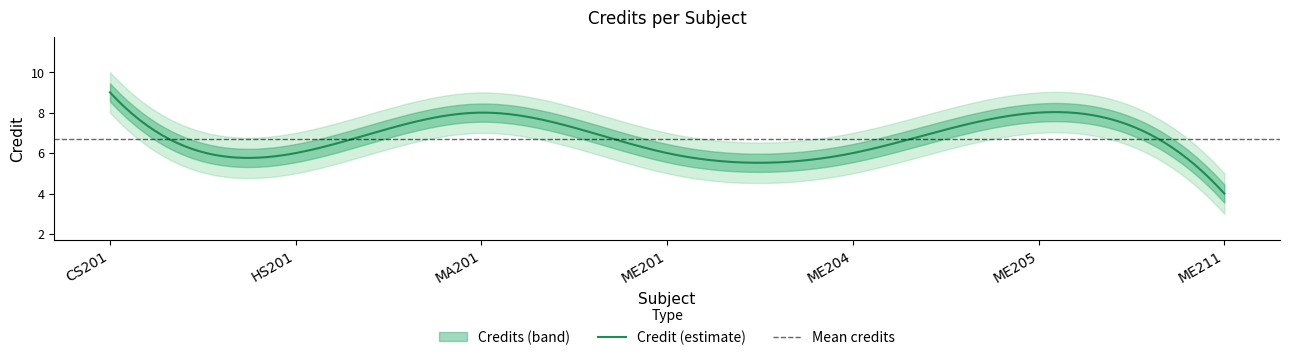

How many lines are shown in the chart?

1